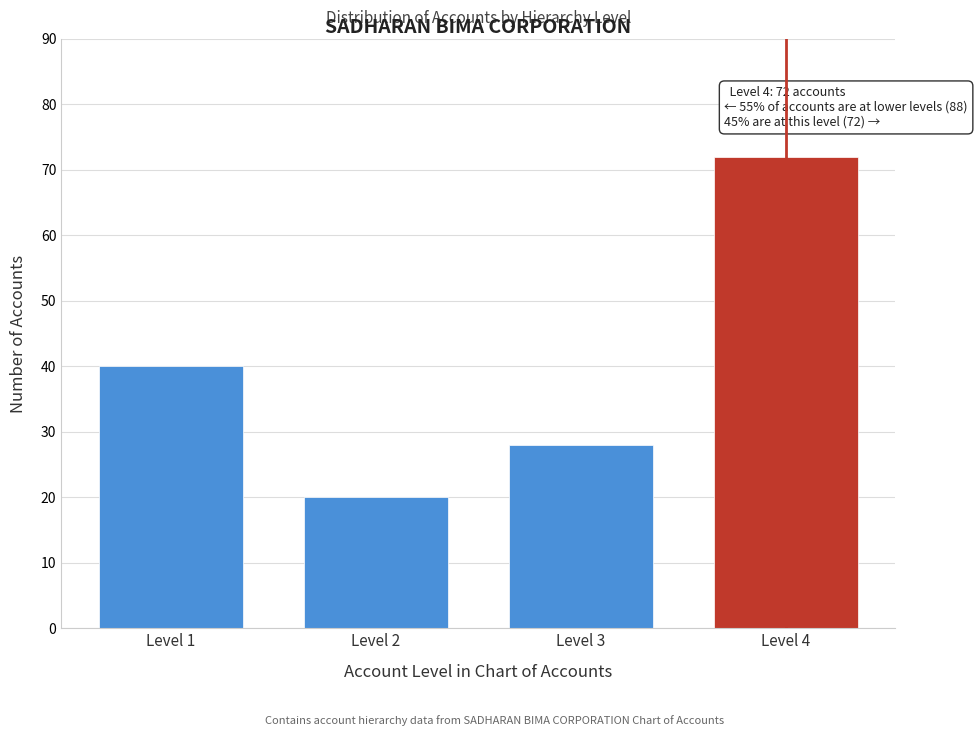

Reading left to right, what are all the values shown in this chart?

40	20	28	72